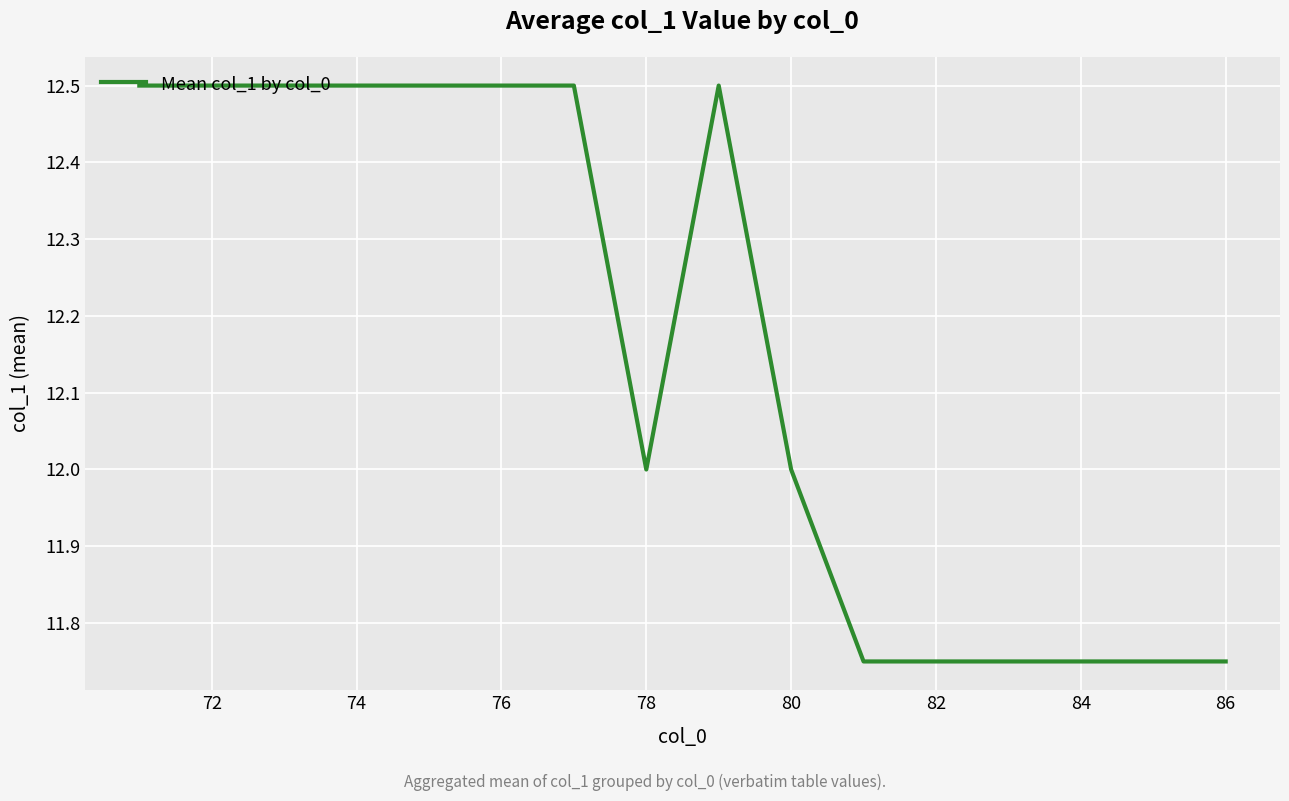

What is the greatest value displayed?

12.5